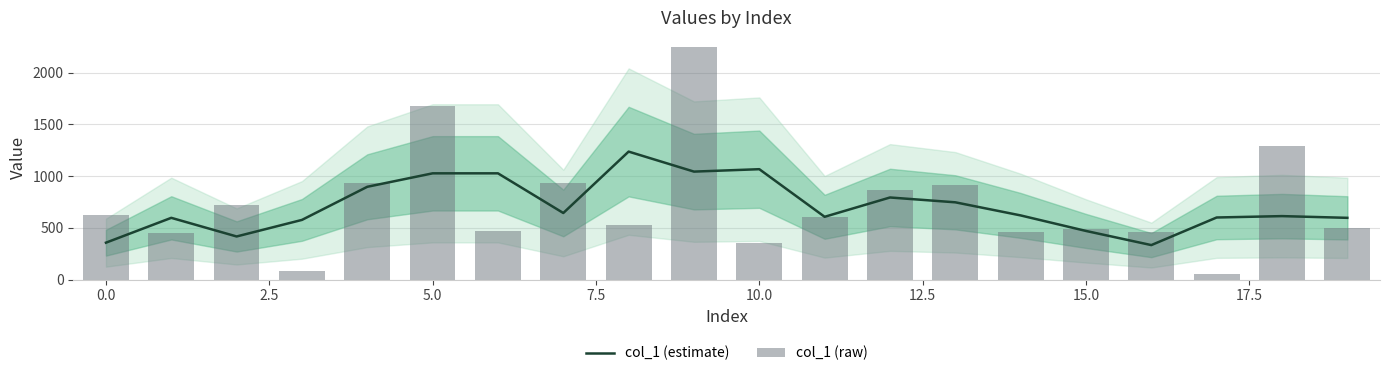

Count the number of data series in this chart.

2